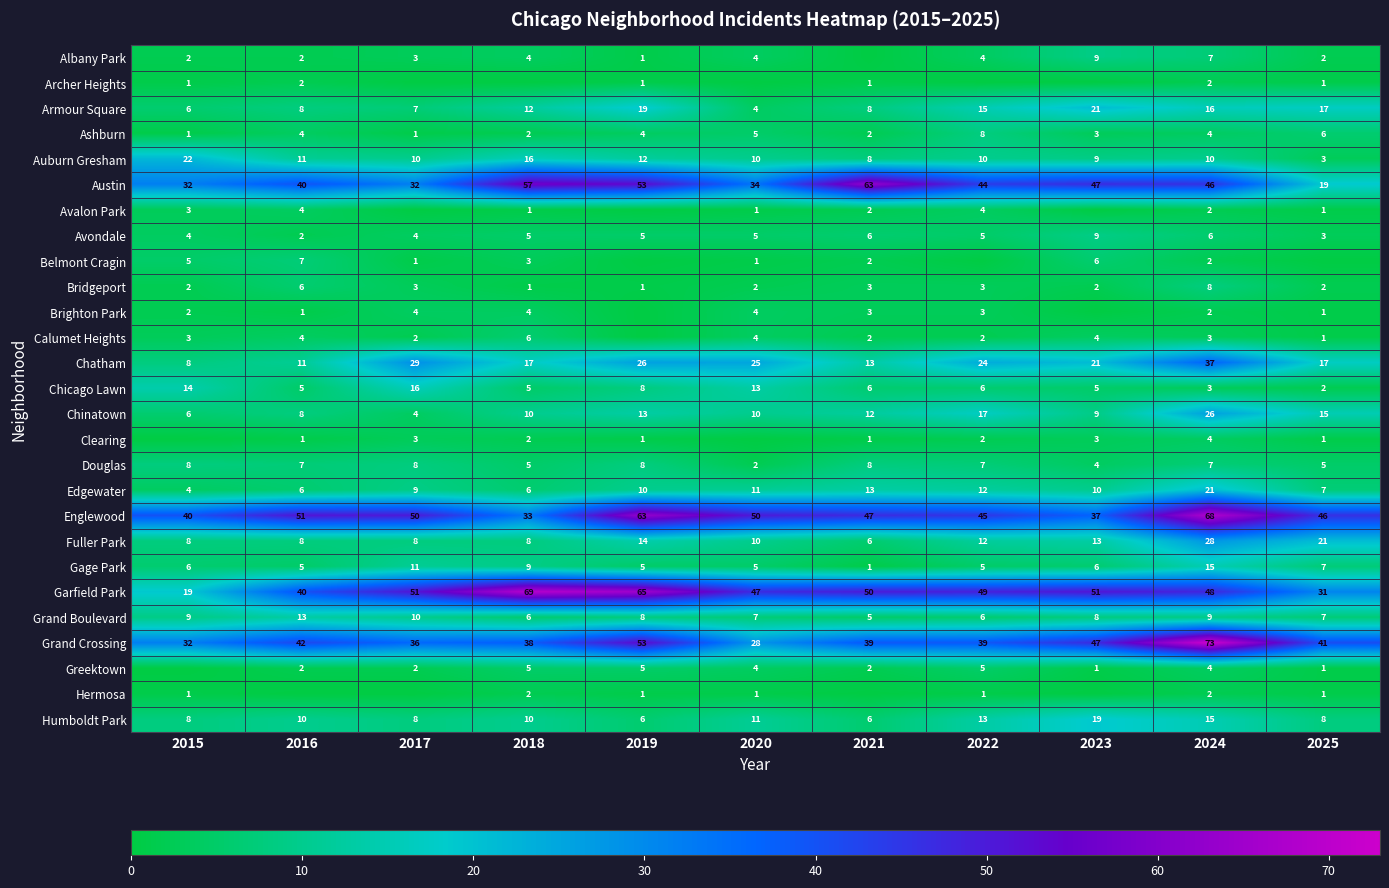

What is the highest value of the Armour Square series?

21